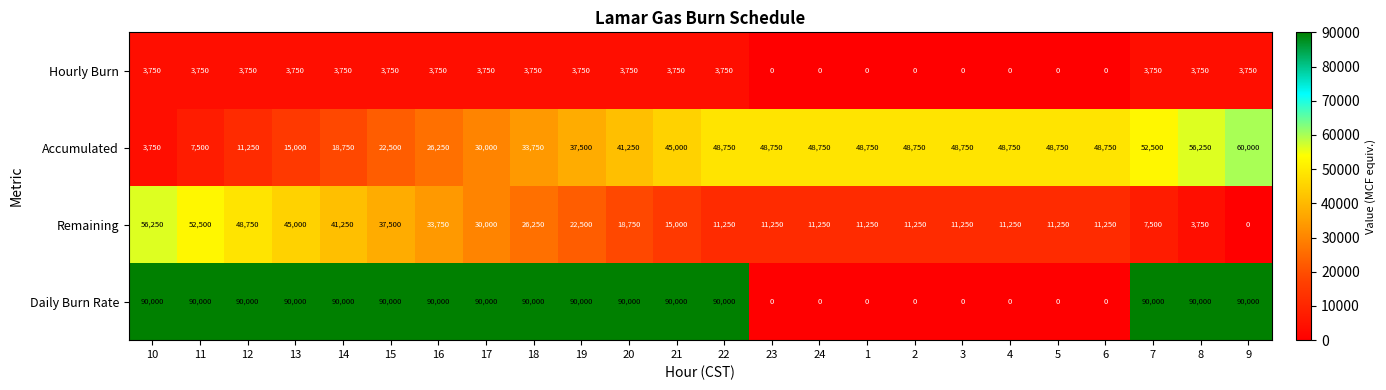

Read the Remaining value at 6.

11250